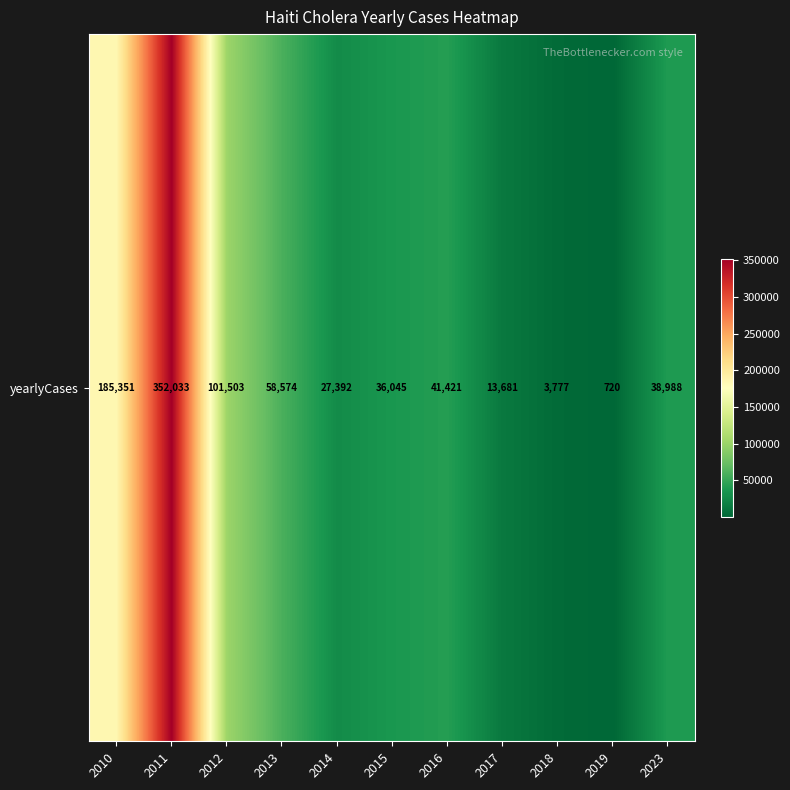

Reading left to right, transcribe all the data shown in this chart.

2010=185351	2011=352033	2012=101503	2013=58574	2014=27392	2015=36045	2016=41421	2017=13681	2018=3777	2019=720	2023=38988